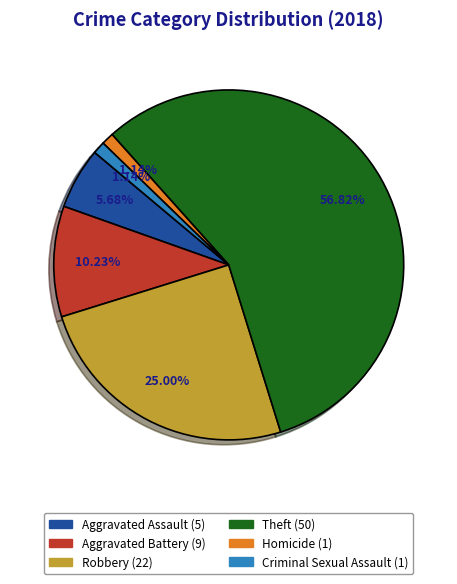

Is there any slice that represents more than half of the pie?

Yes